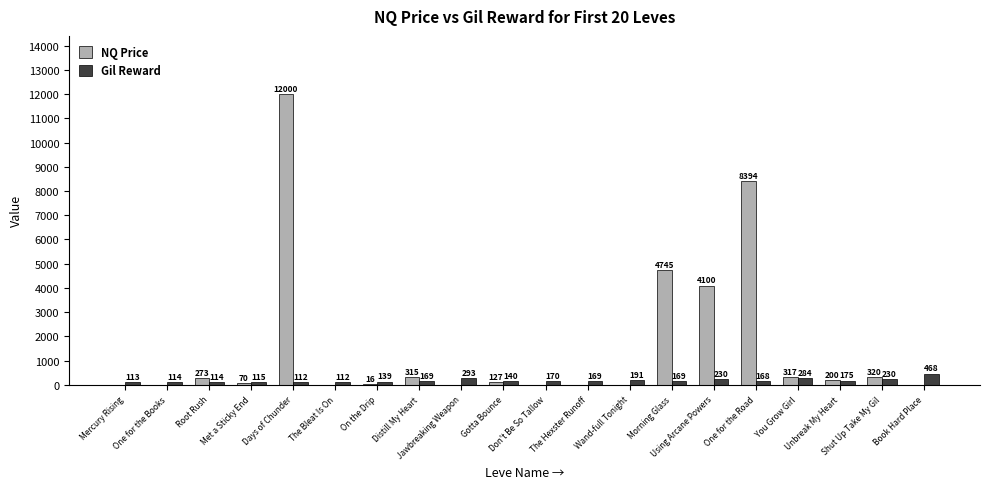

How many data points does each series have?

20